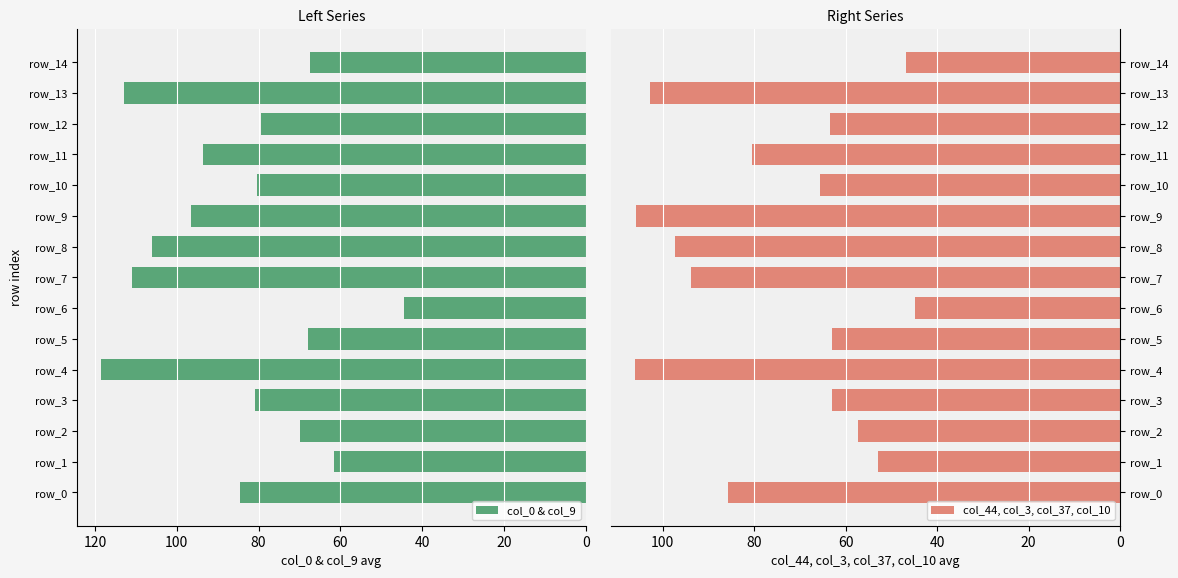

How many bars are there in each group?

2